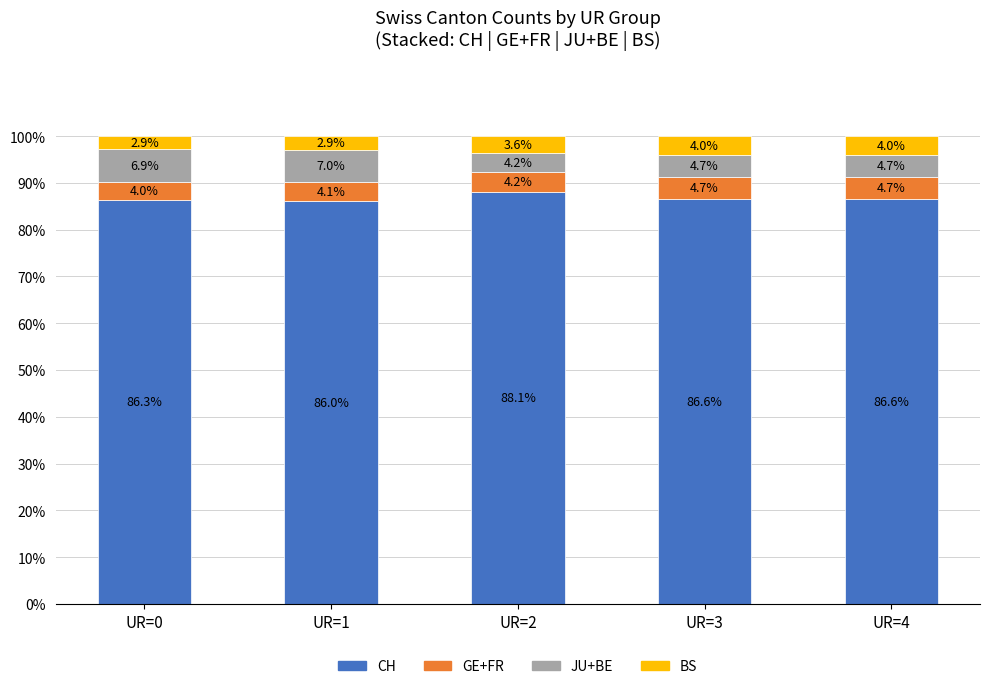

What is the maximum value for CH?

88.1